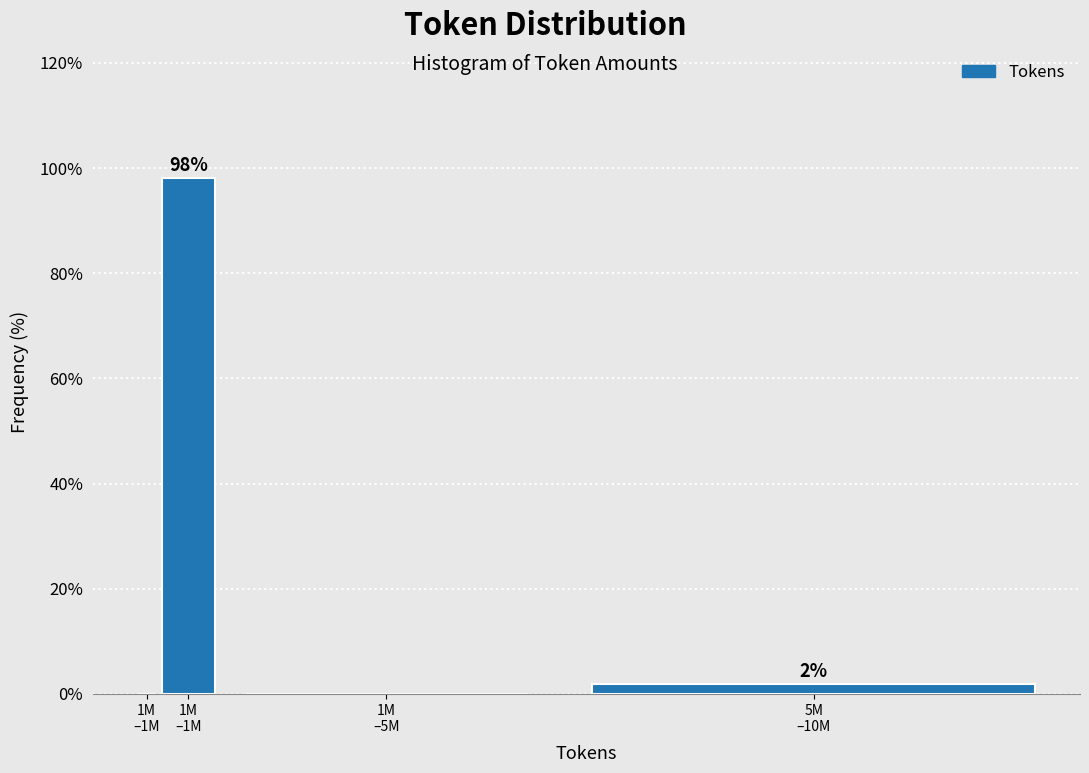

Are the bars horizontal?

No